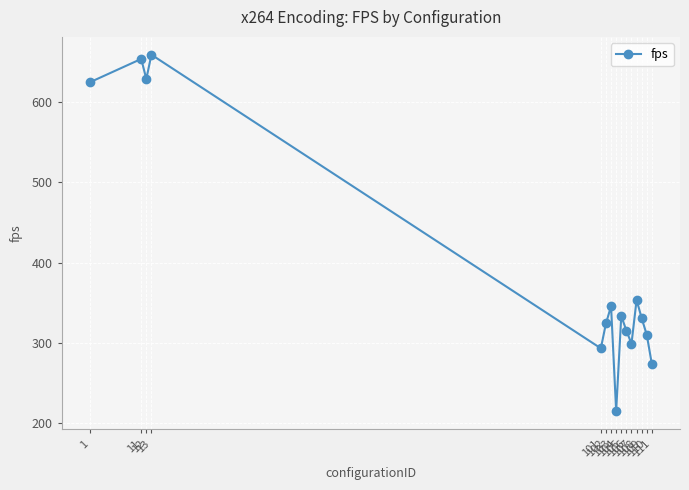

Is it true that the value at 105 is 333.4?

True